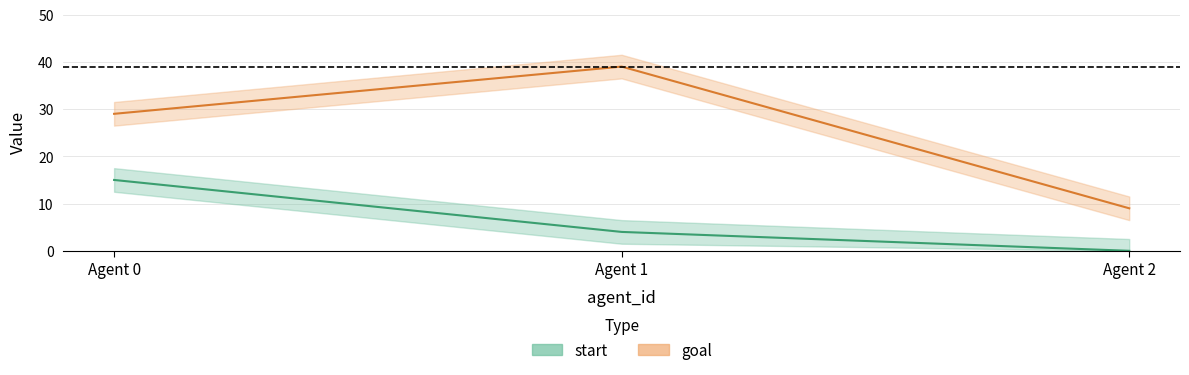

What is the difference between the highest and lowest values at Agent 0?

14